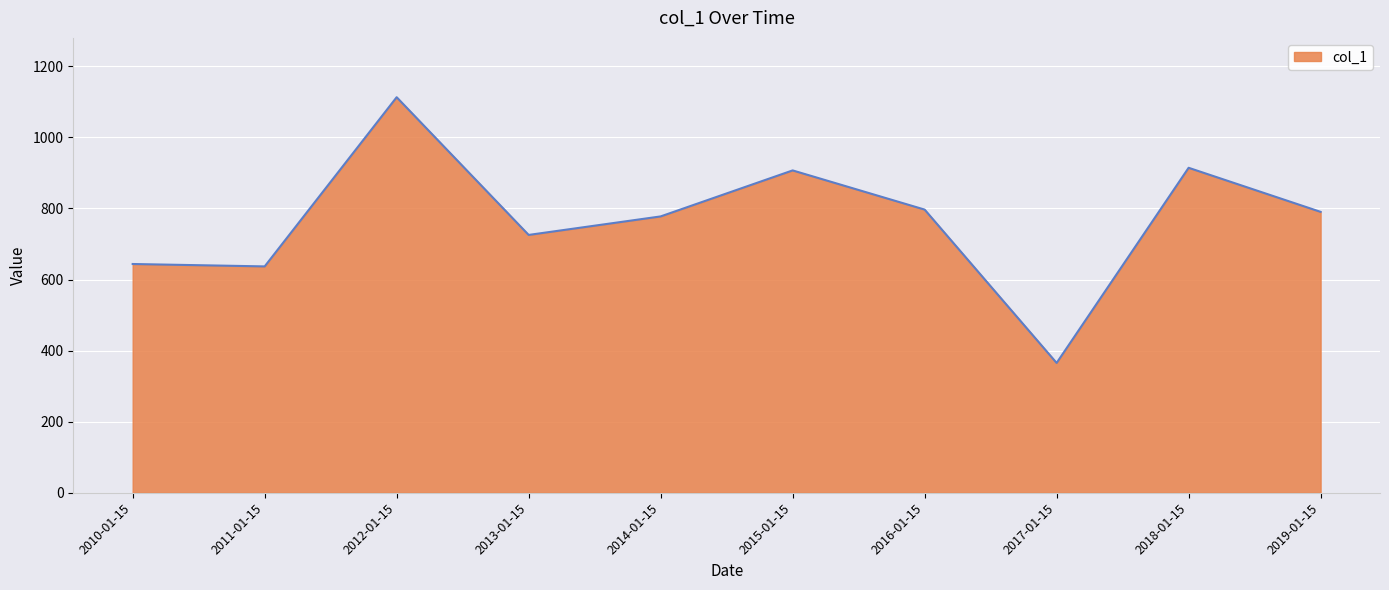

Which label corresponds to the largest value in the chart?

2012-01-15